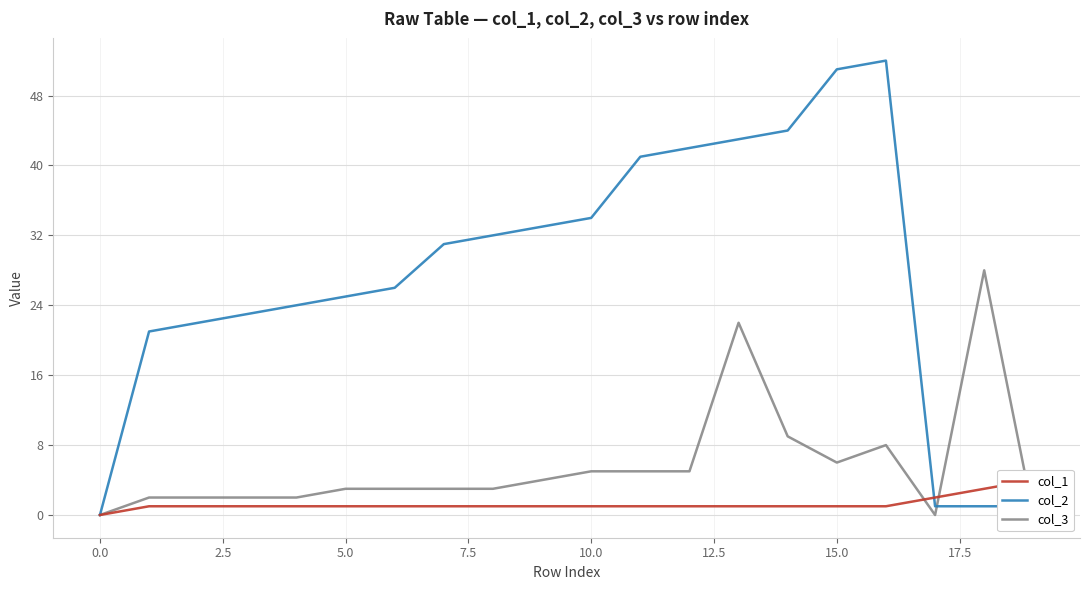

What is the highest value of the col_2 series?

52